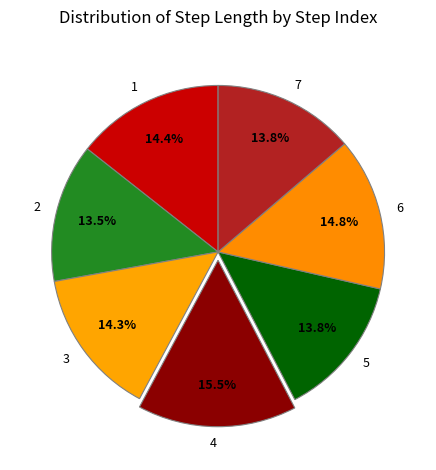

Does 6 represent more than half of the total?

No